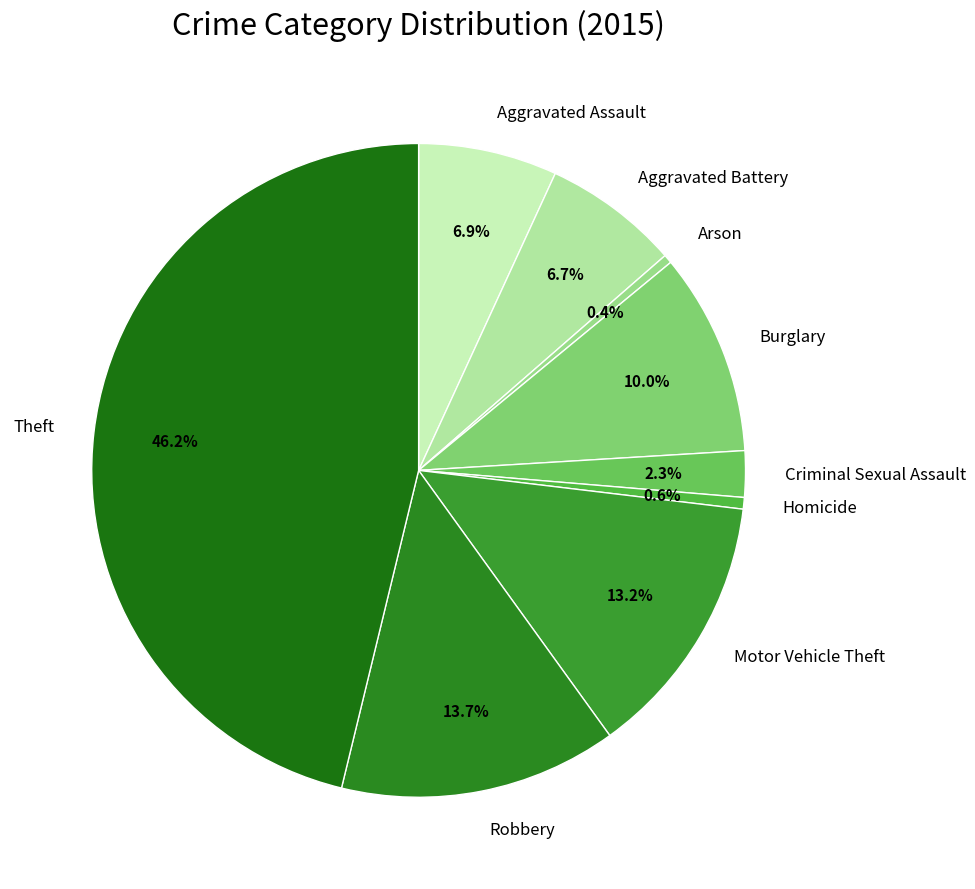

What portion of the pie excludes Arson?

99.6%